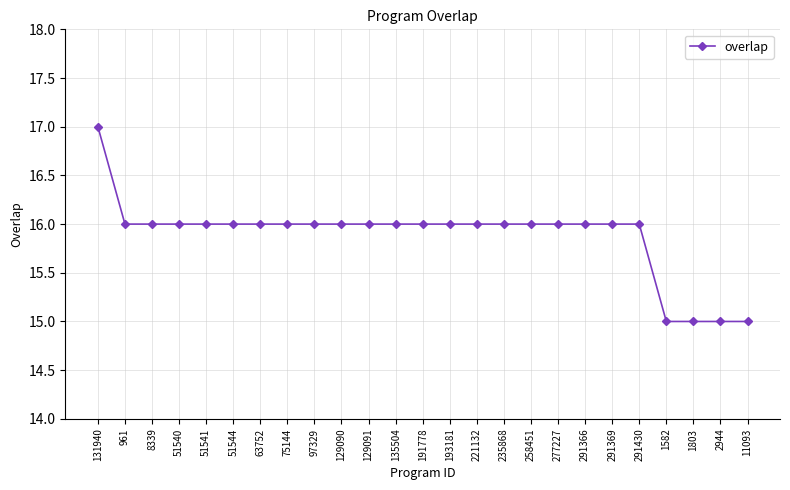

Reading right to left, extract all data points from this chart.

11093=15	2944=15	1803=15	1582=15	291430=16	291369=16	291366=16	277227=16	258451=16	235868=16	221132=16	193181=16	191778=16	135504=16	129091=16	129090=16	97329=16	75144=16	63752=16	51544=16	51541=16	51540=16	8339=16	961=16	131940=17